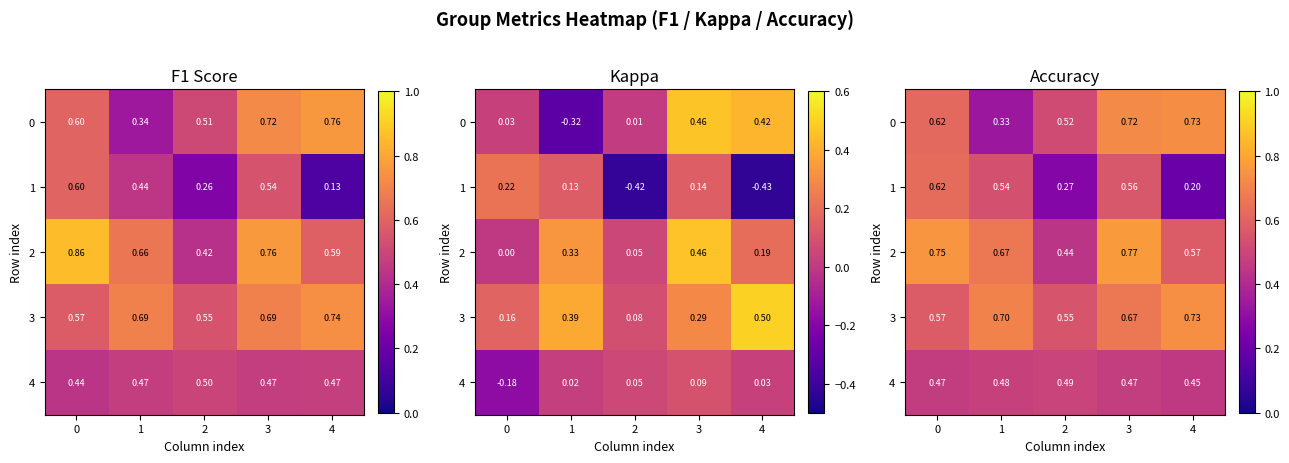

List the series in order of their peak value, lowest first.

4, 1, 0, 3, 2